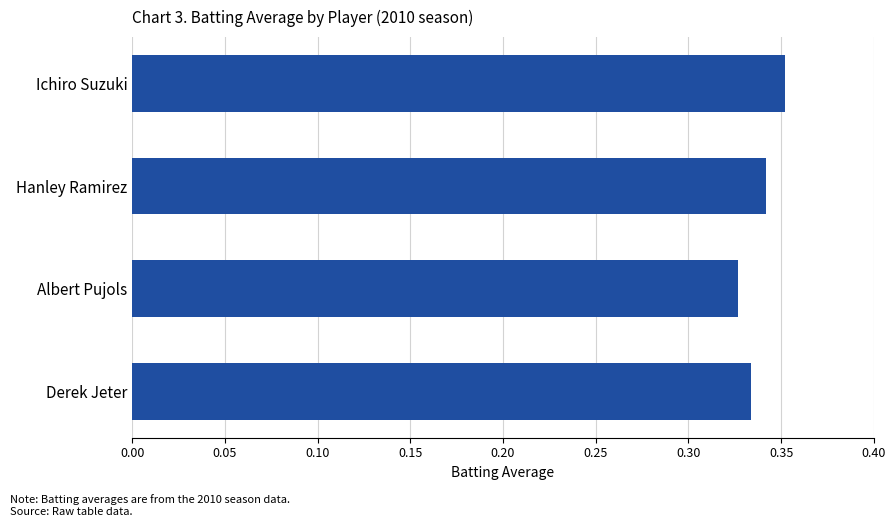

Count the number of categories in the chart.

4